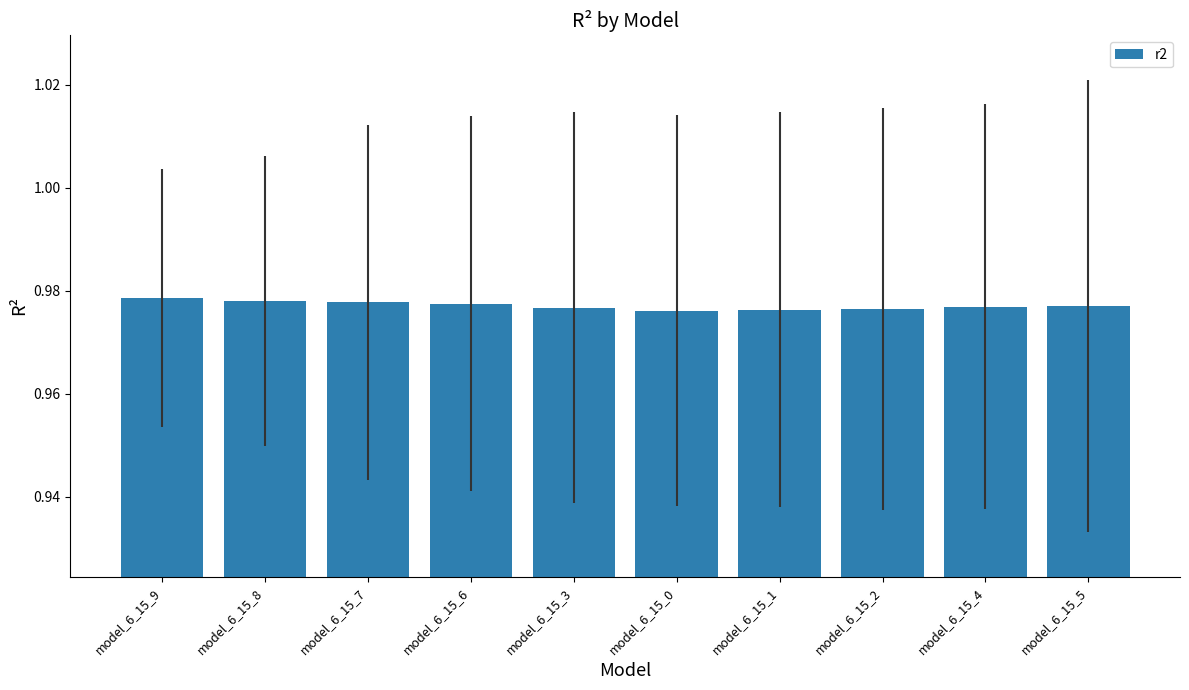

What is the label of the 4th bar from the left?

model_6_15_6